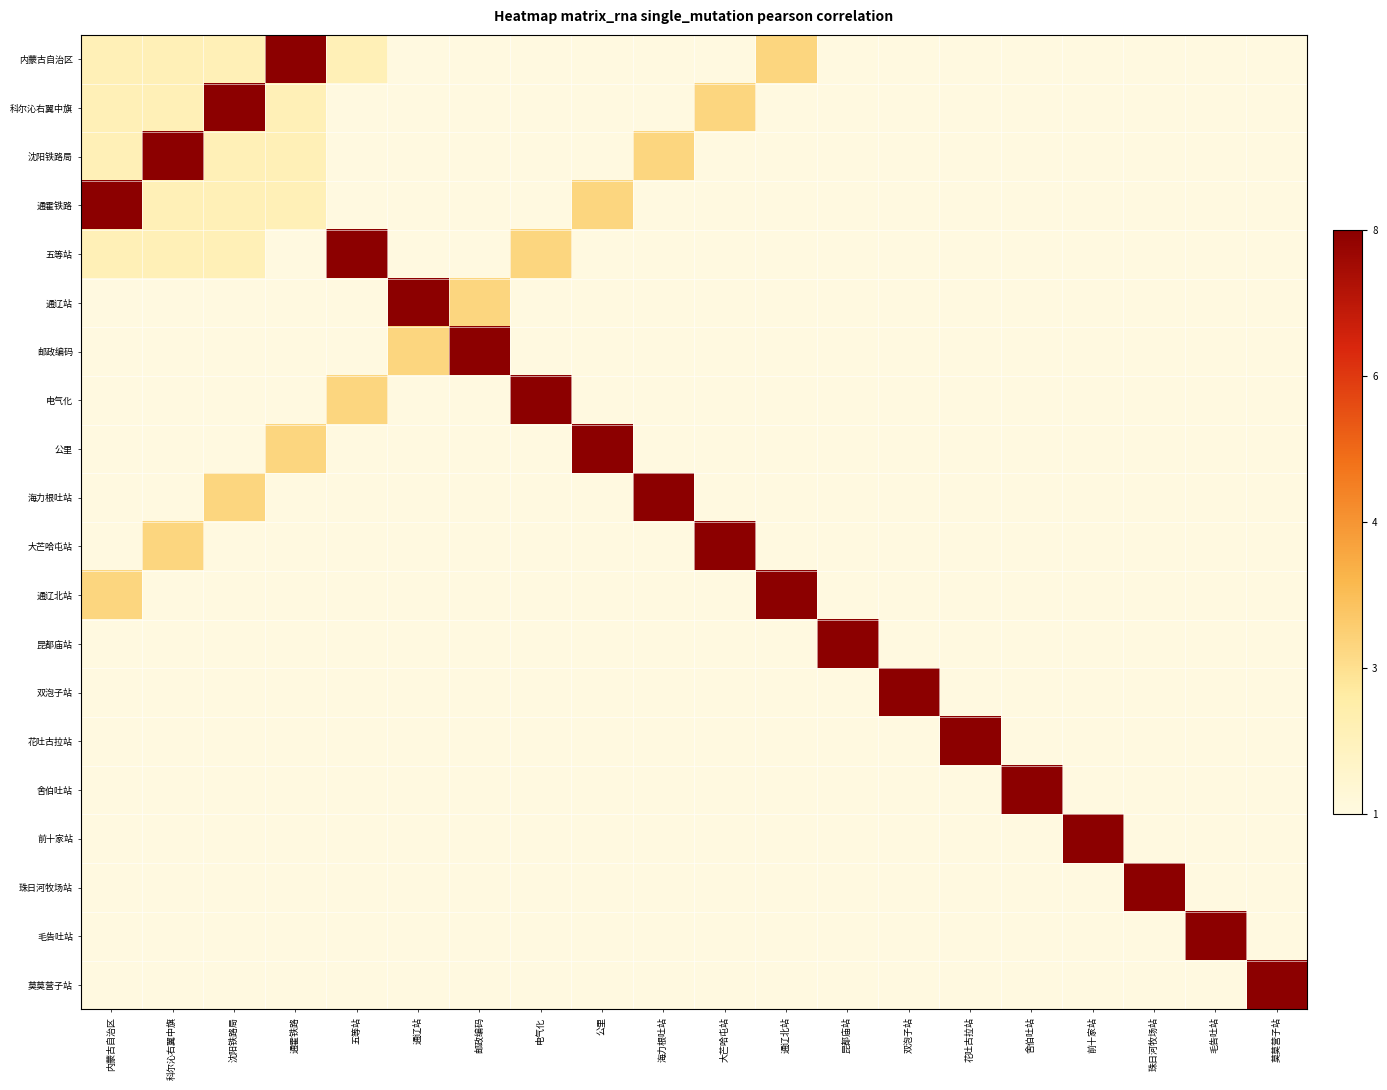

Which series has the widest spread of values?

内蒙古自治区